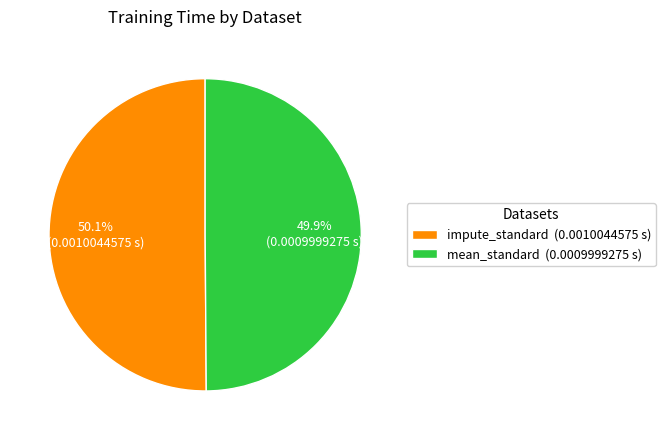

What percentage is the mean_standard slice, to the nearest percent?

50%